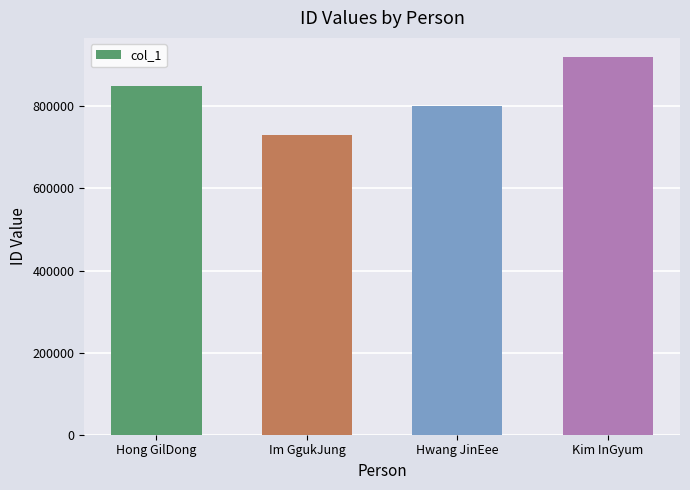

Which label corresponds to the largest value in the chart?

Kim InGyum